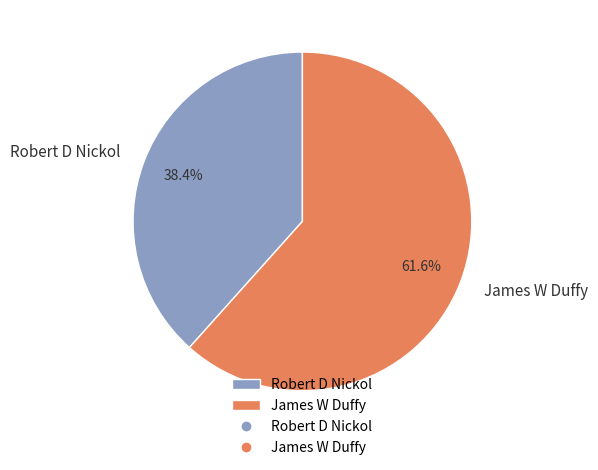

Which slice is the smallest?

Robert D Nickol